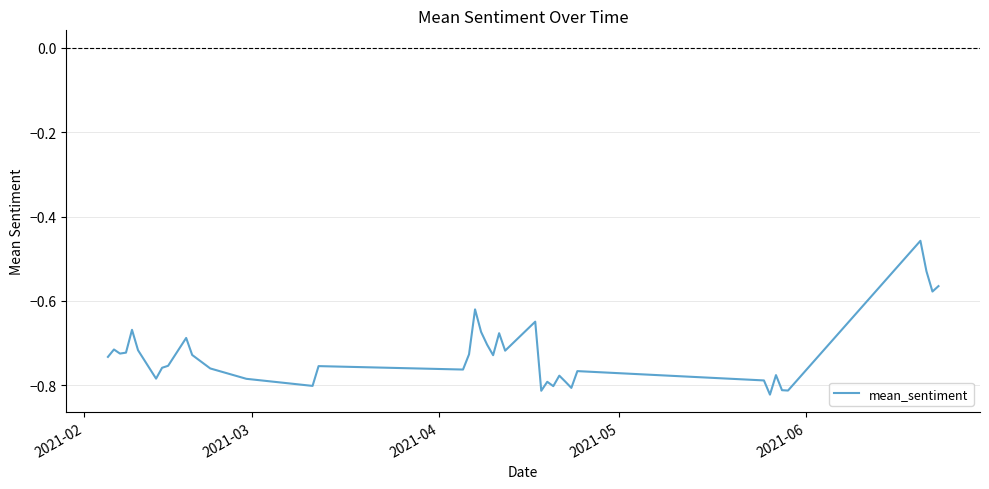

What is the difference between the maximum and minimum values?

0.4